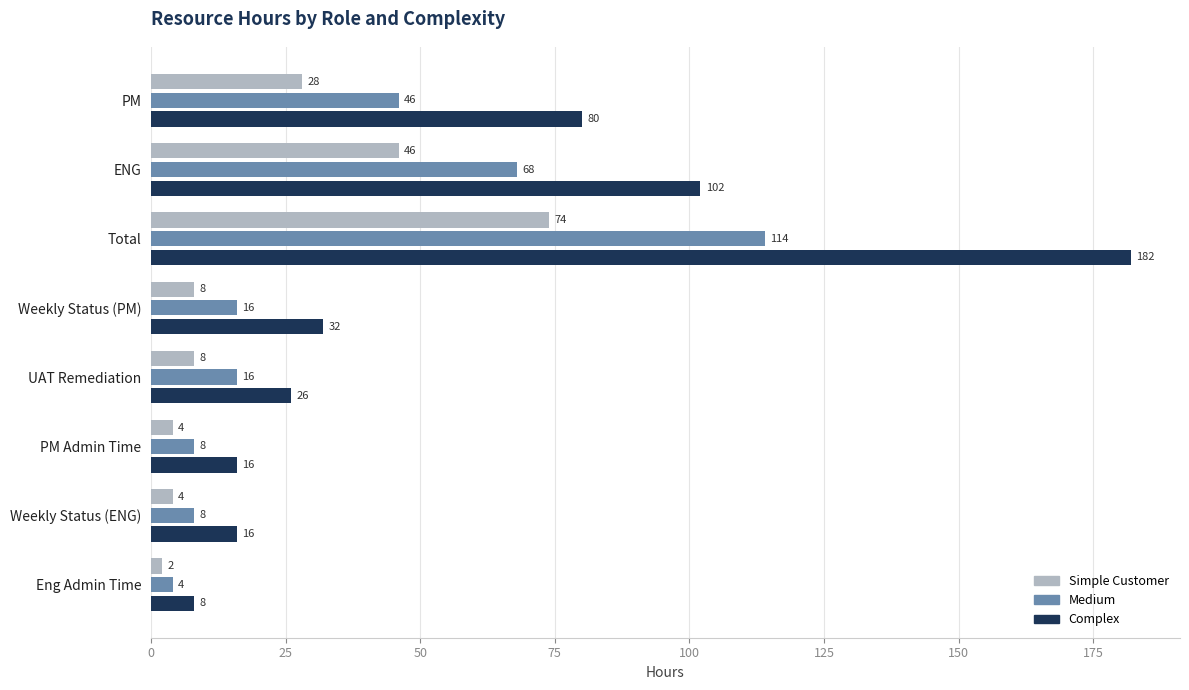

At which label is Medium closest to 59?

ENG